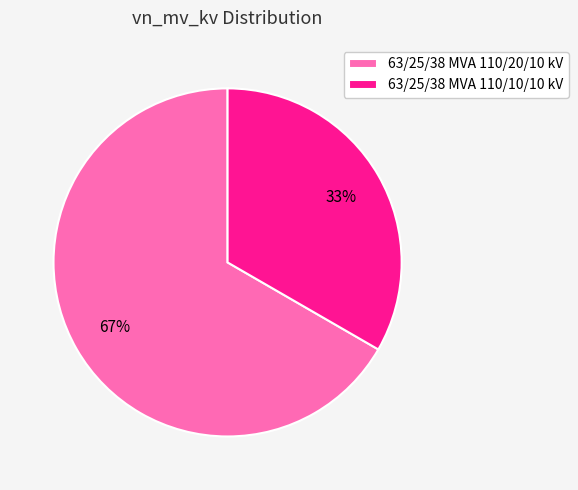

What percentage is the 63/25/38 MVA 110/10/10 kV slice, to the nearest percent?

33%